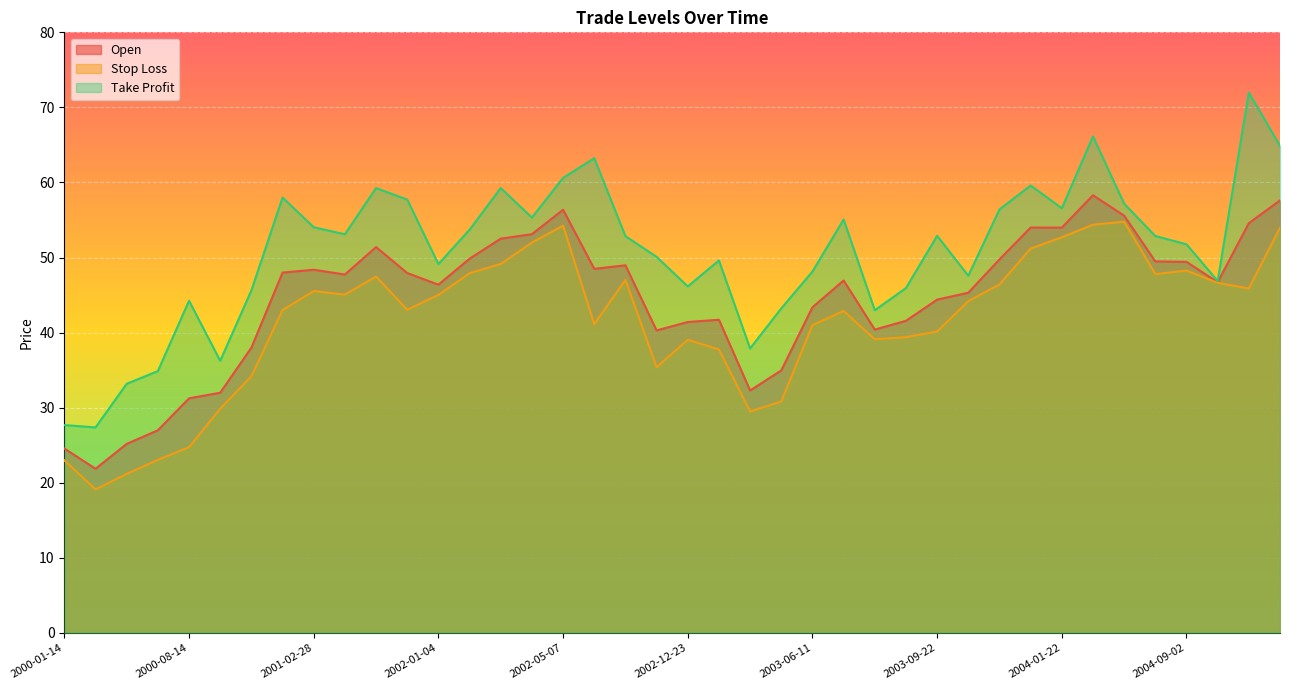

At which label is Open closest to 40?

2002-10-18